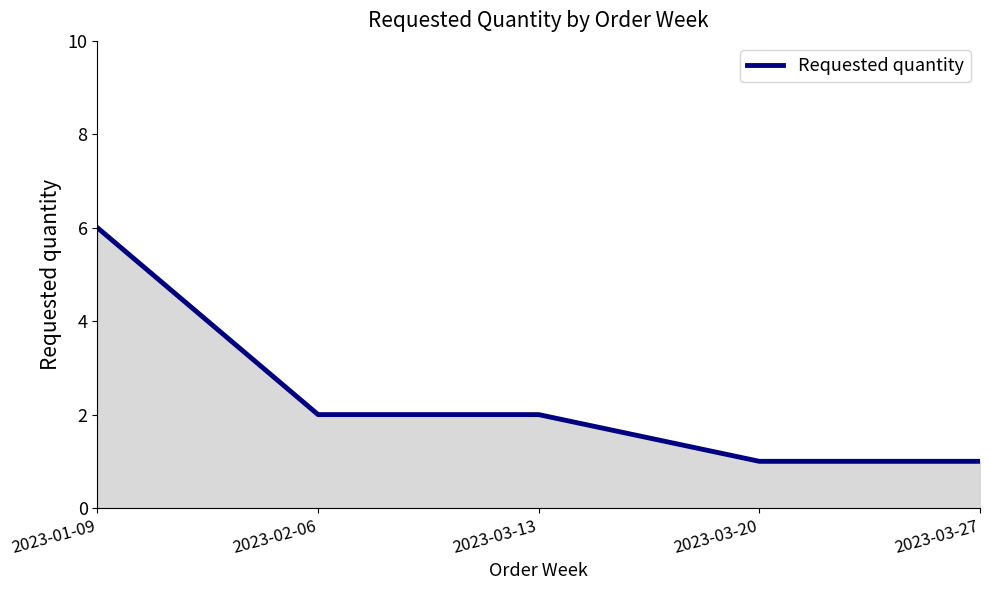

What position from the left is 2023-03-20?

4